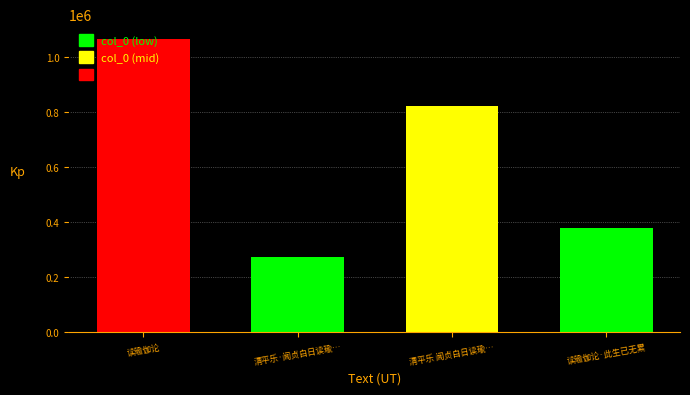

The chart shows a value of 274452 at 清平乐·闻贞白日读瑜…. True or false?

True